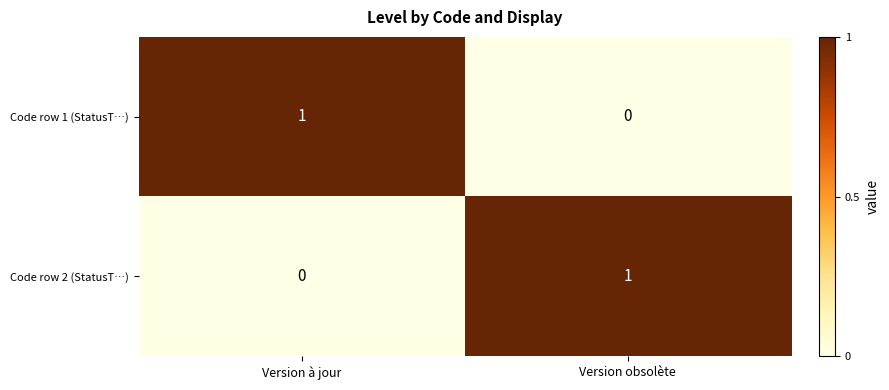

Reading left to right, list all the values displayed in this chart.

Code row 1 (StatusT…): 1	0
Code row 2 (StatusT…): 0	1